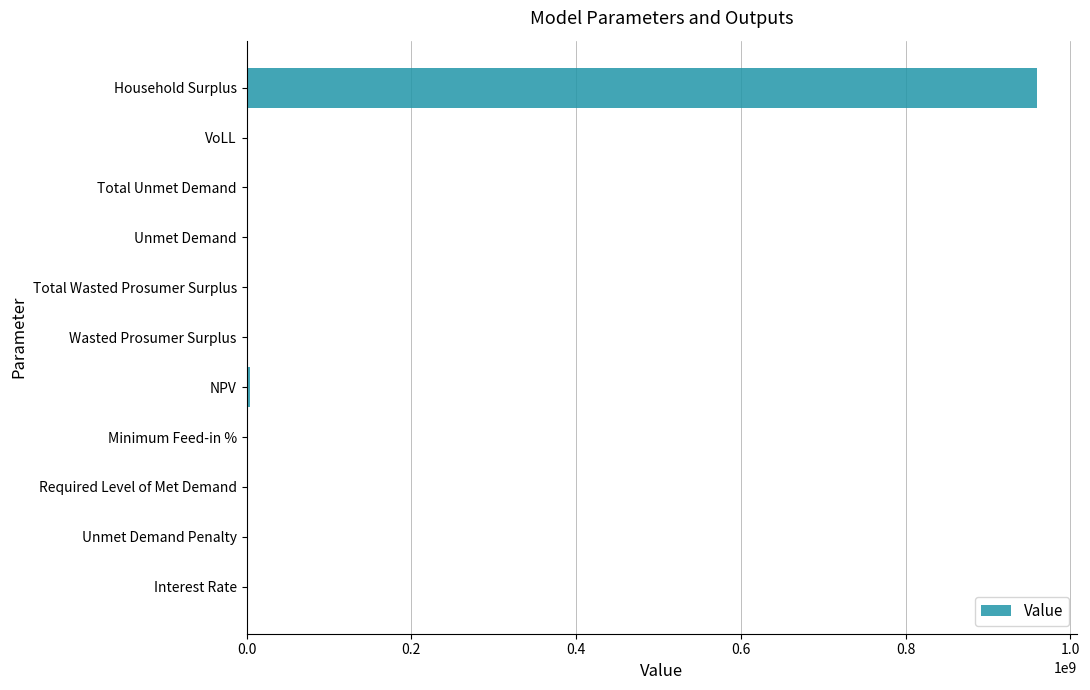

The value at Required Level of Met Demand is 543290991.2. True or false?

False